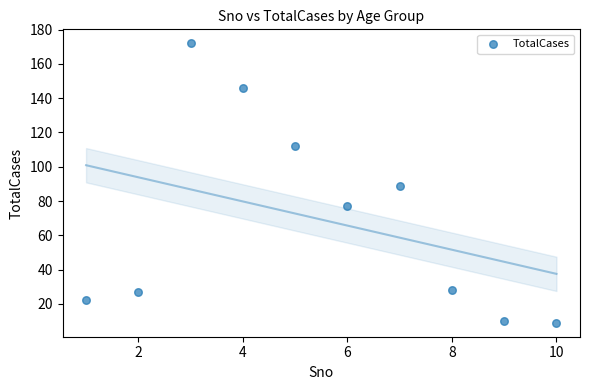

What is the average X value?

6